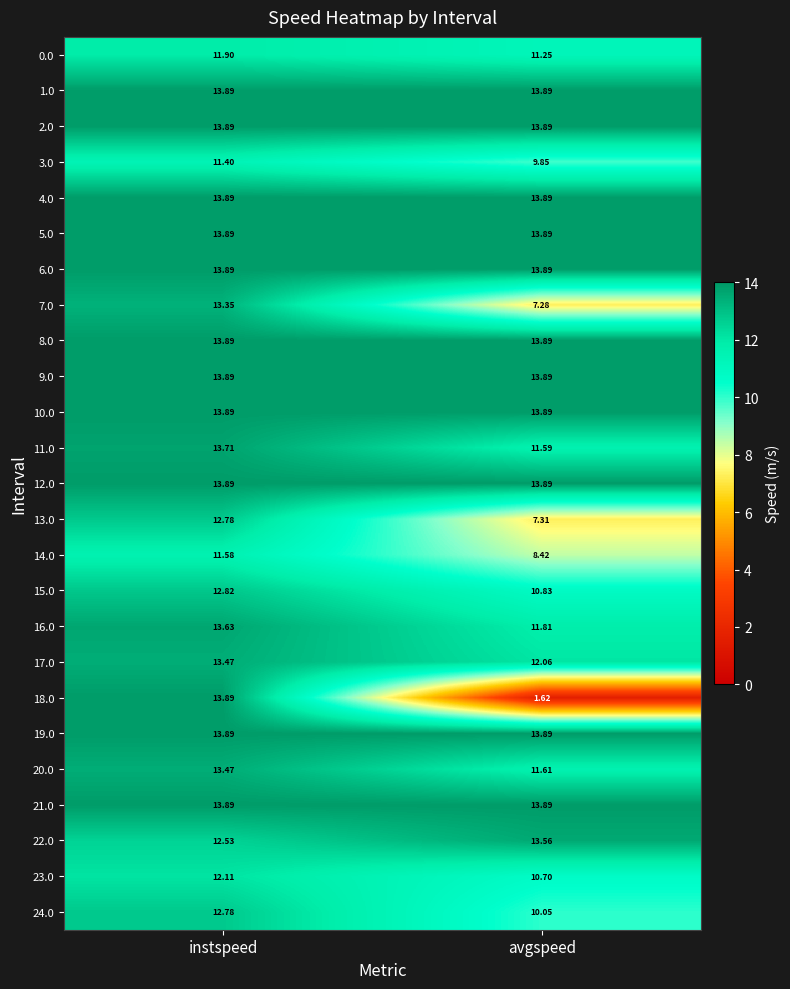

Count the number of categories in the chart.

2